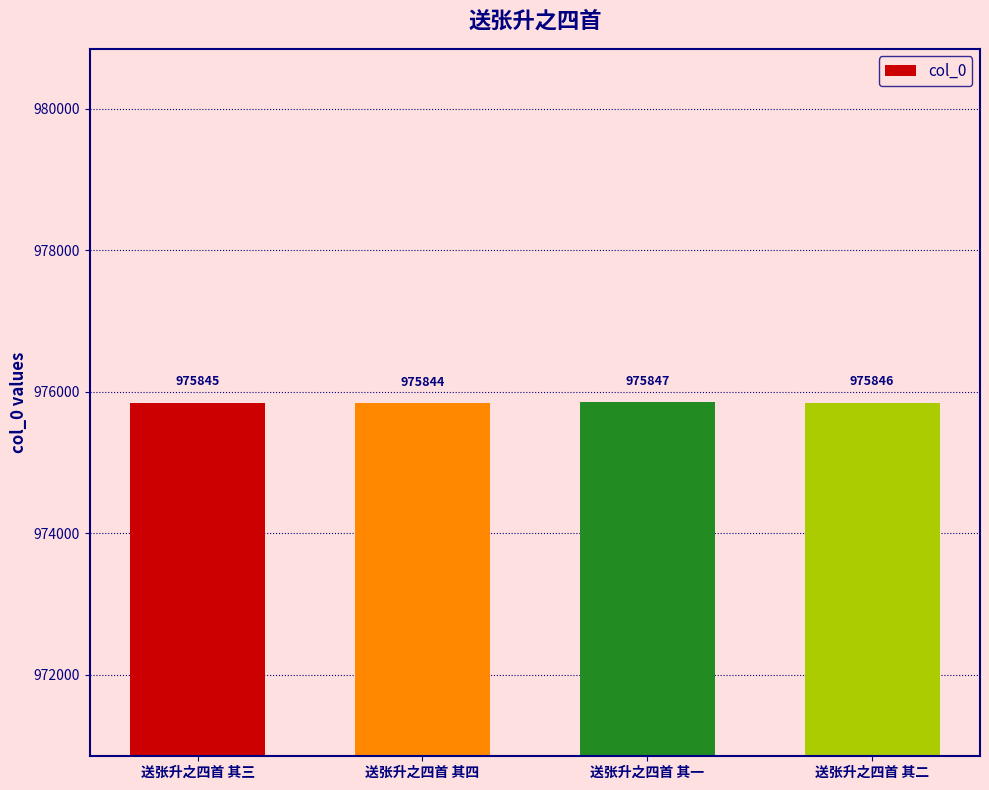

Rank the categories by value from highest to lowest.

送张升之四首 其一, 送张升之四首 其二, 送张升之四首 其三, 送张升之四首 其四